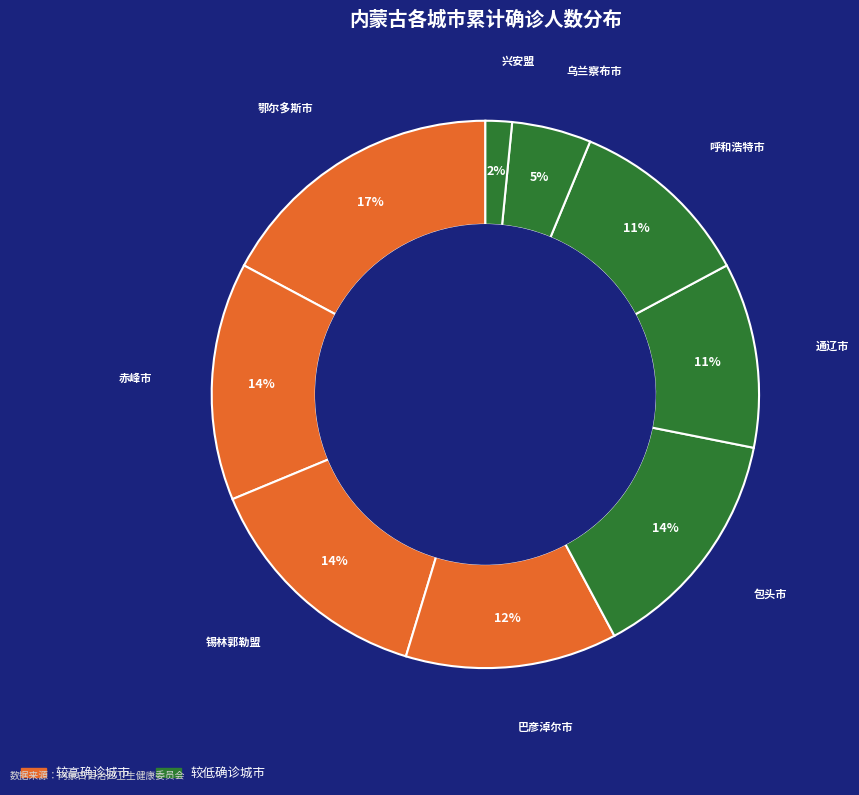

To the nearest percent, what is the average slice percentage?

11%